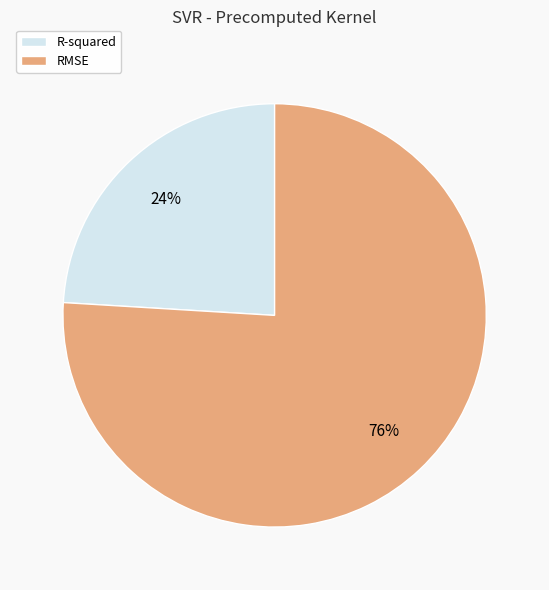

True or false: R-squared accounts for 12% of the total.

False